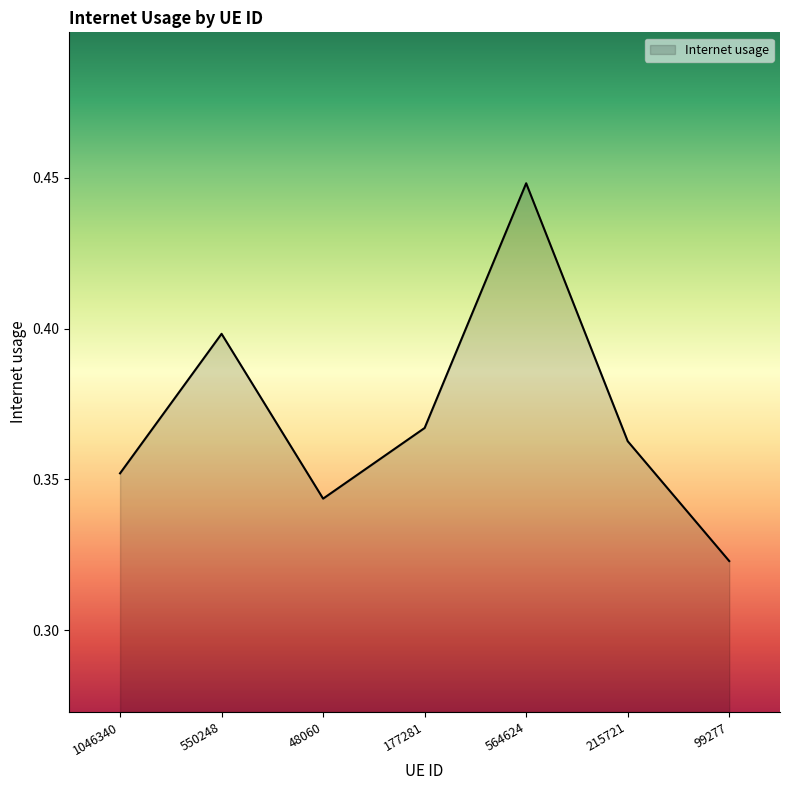

What position from the left is 564624?

5